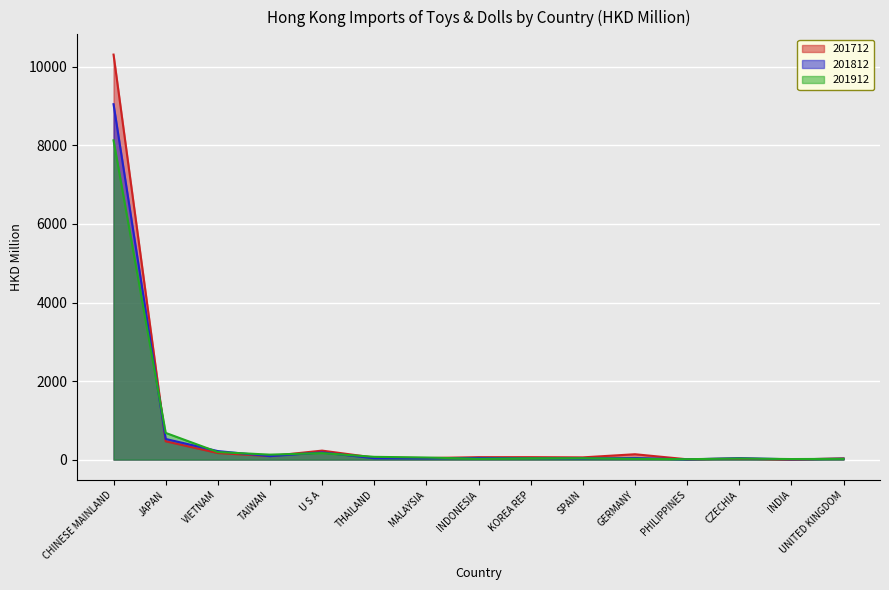

At MALAYSIA, list the series in order from smallest to largest.

201812, 201712, 201912